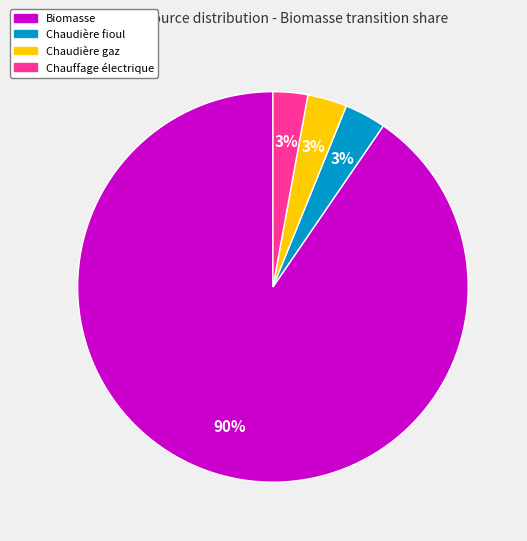

To the nearest percent, what is the average slice percentage?

25%